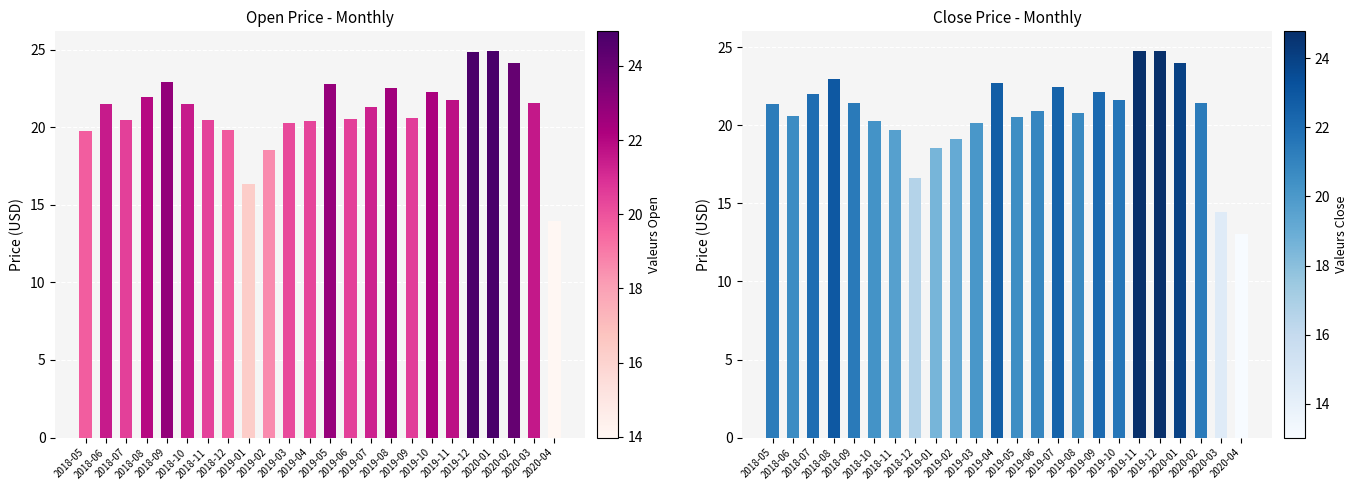

Read the Close value at 2020-03.

14.4